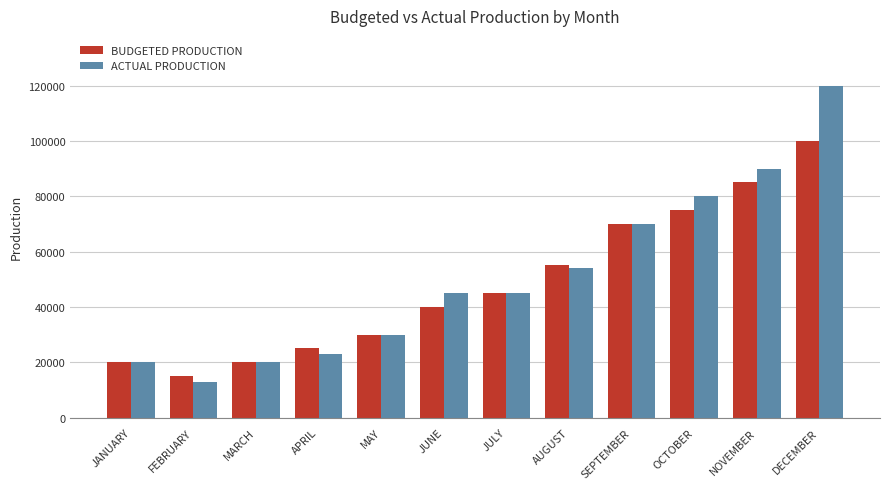

What is the value of the ACTUAL PRODUCTION bar at the 9th from the left?

70000